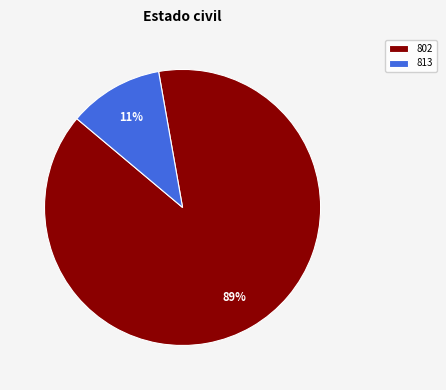

To the nearest percent, what is the combined percentage of 802 and 813?

100%